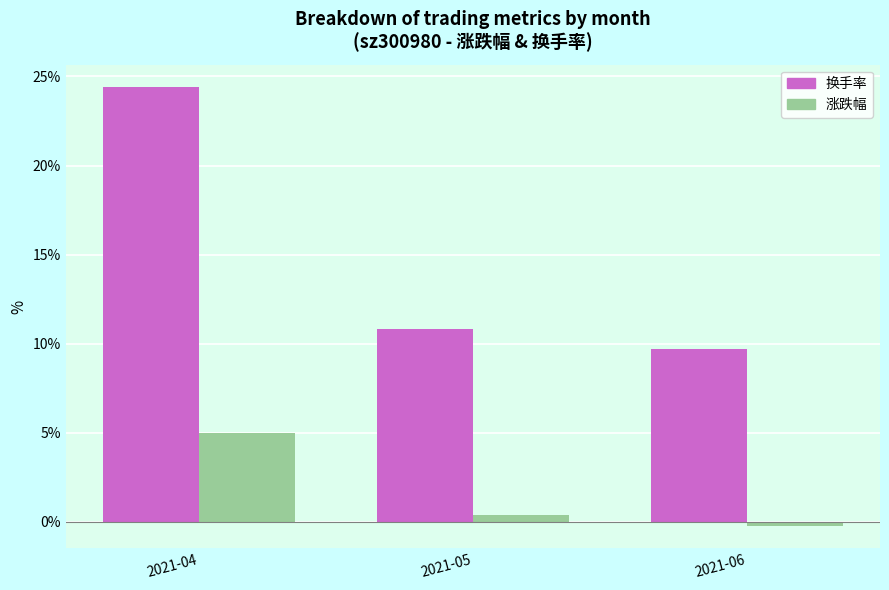

At how many categories does at least one series exceed 4?

3